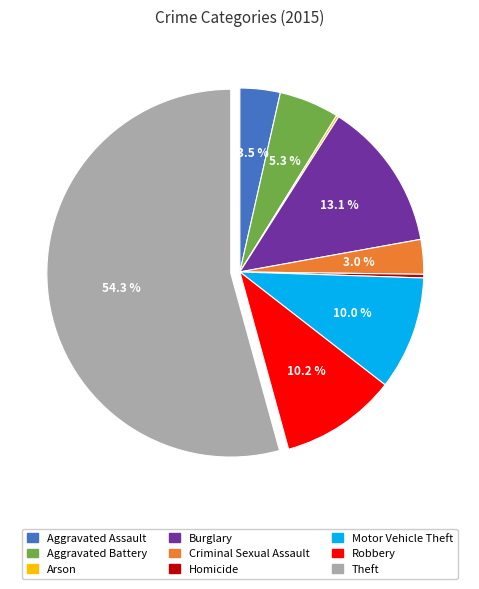

To the nearest percent, what is the difference between the Motor Vehicle Theft and Burglary slice percentages?

3%